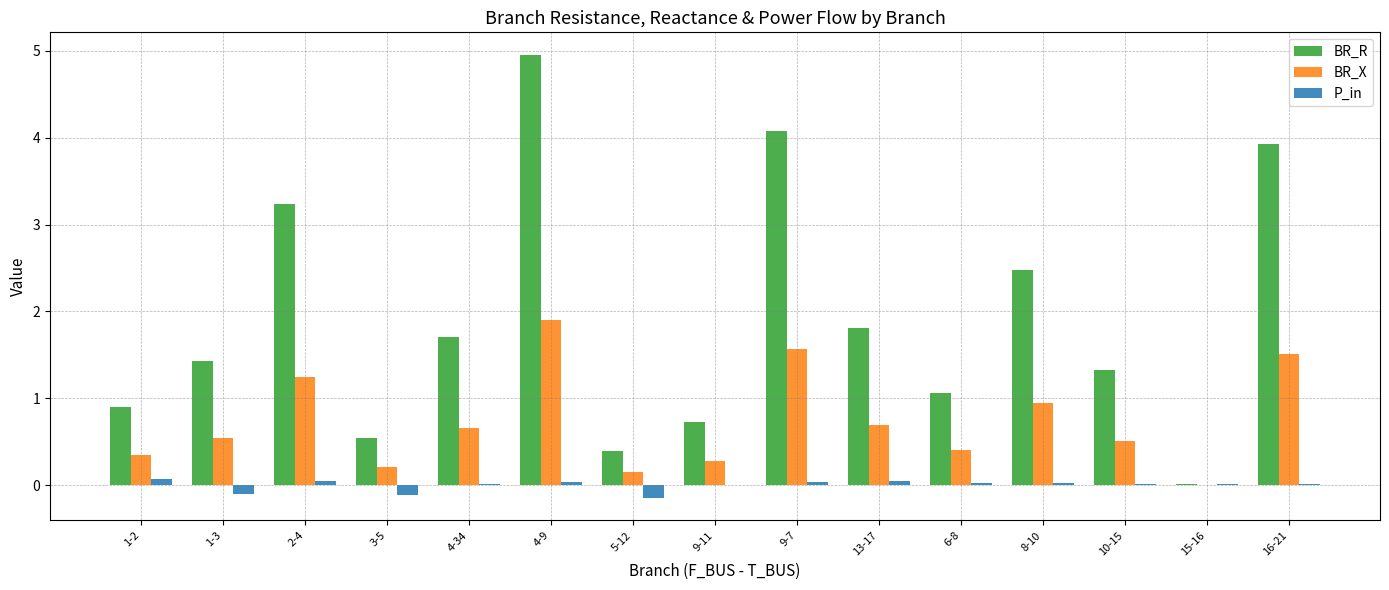

Which series has the largest range (max minus min)?

BR_R